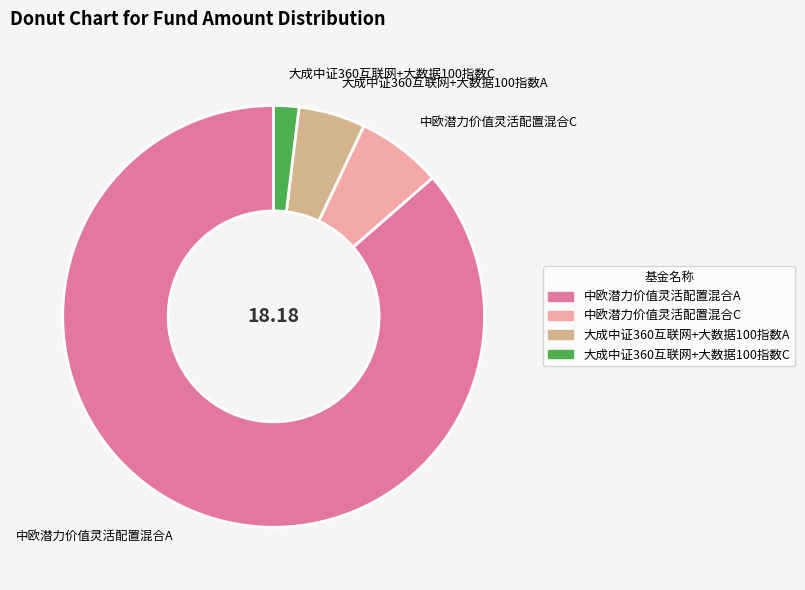

Which category accounts for the majority?

中欧潜力价值灵活配置混合A